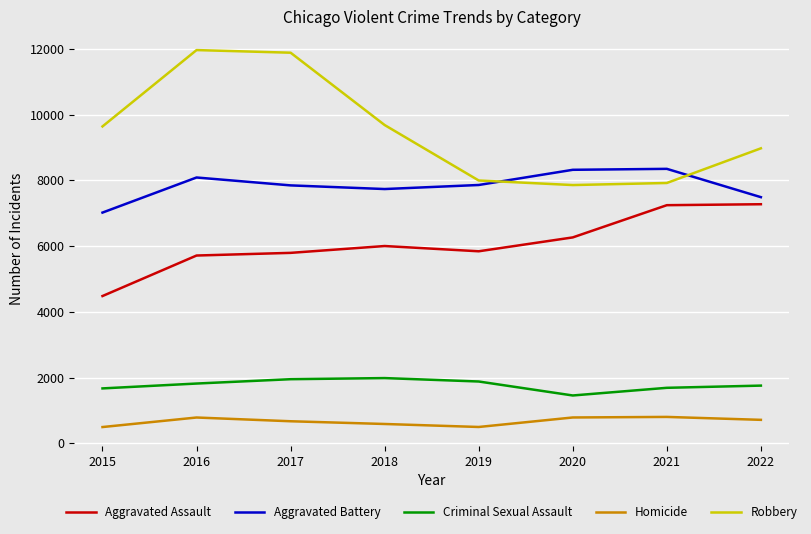

What is the average value of the Homicide series?

668